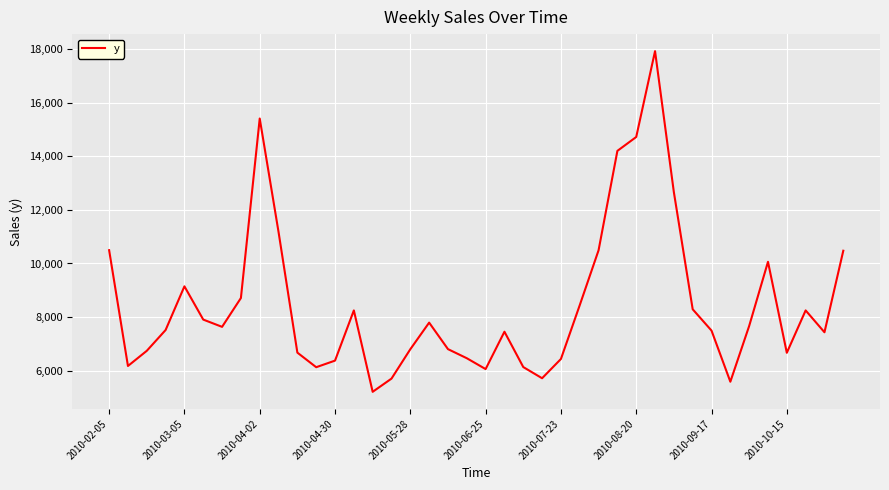

What is the greatest value displayed?

17933.4